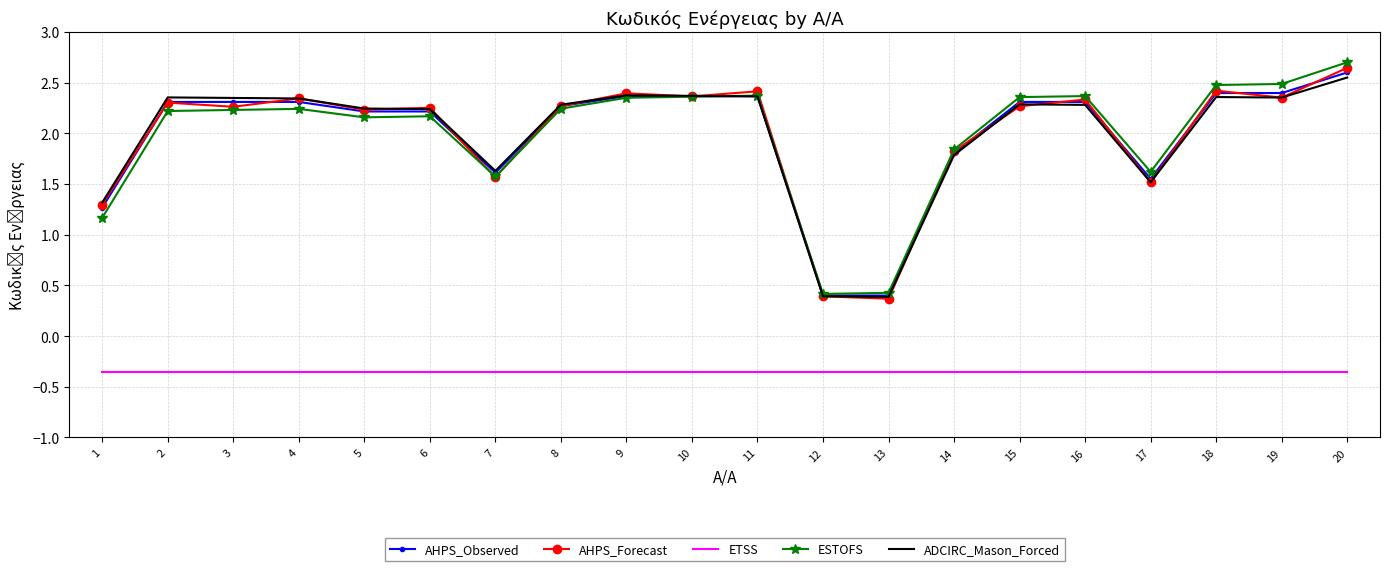

In AHPS_Observed, how many points are higher than both neighbors (excluding endpoints)?

4